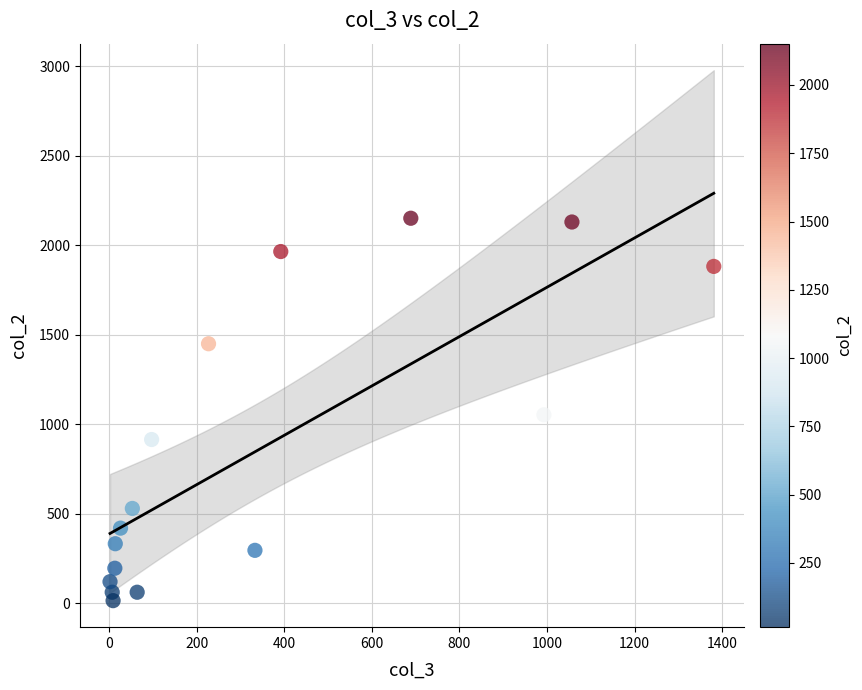

What is the range of X values (max minus min)?

1379